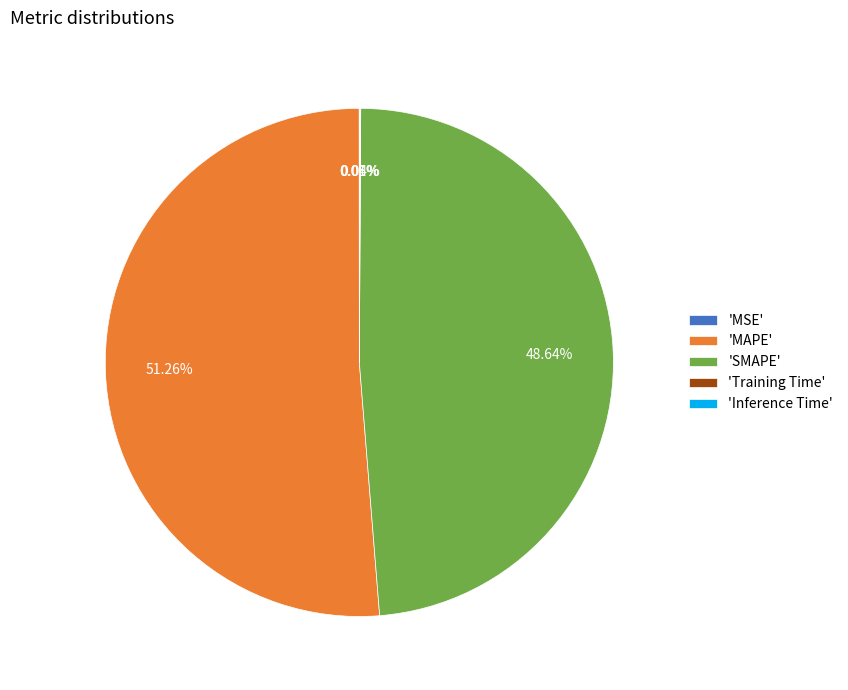

Do 'MAPE' and 'SMAPE' together represent more than half of the pie?

Yes